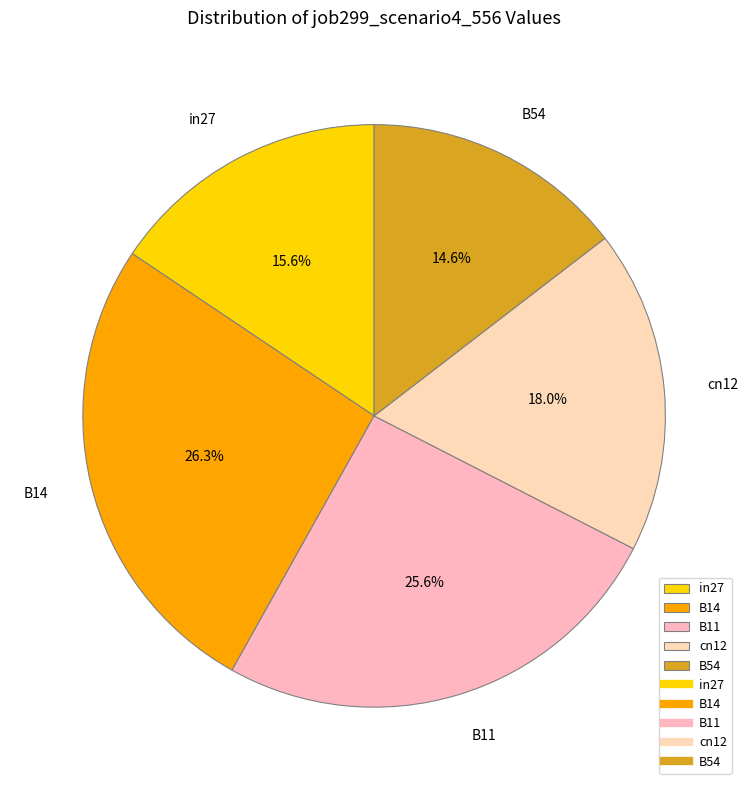

How many segments does this pie chart have?

5